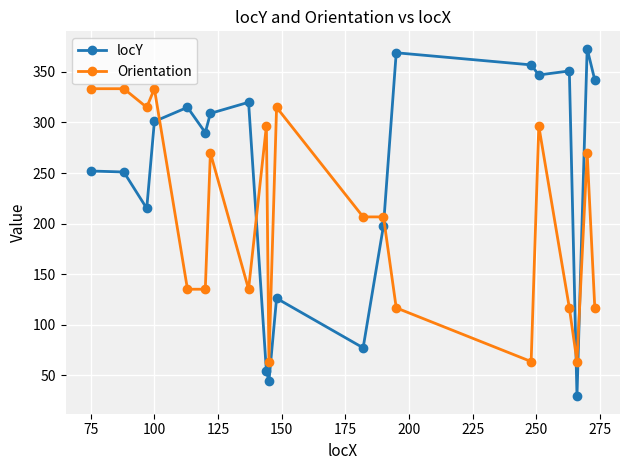

What is the difference between the second highest and second lowest values in the Orientation series?

270.0